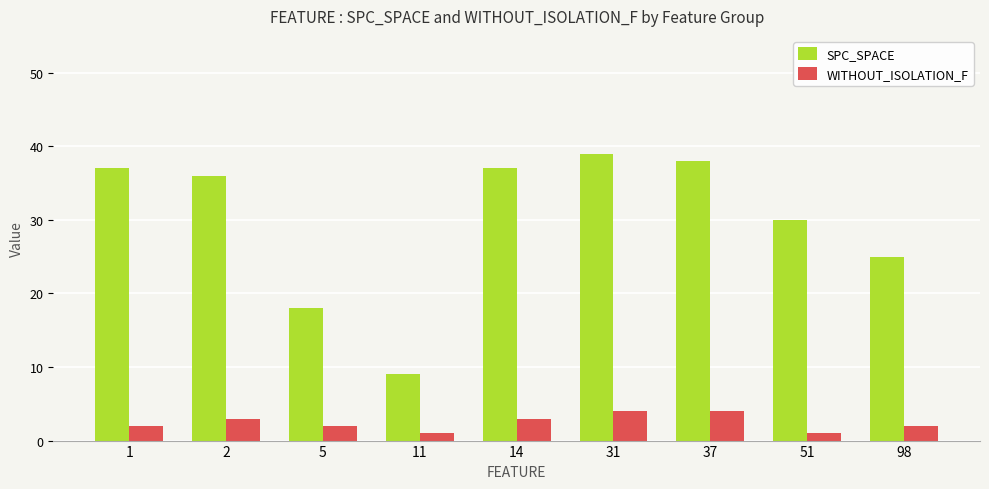

Rank the series at 98 from highest to lowest value.

SPC_SPACE, WITHOUT_ISOLATION_F